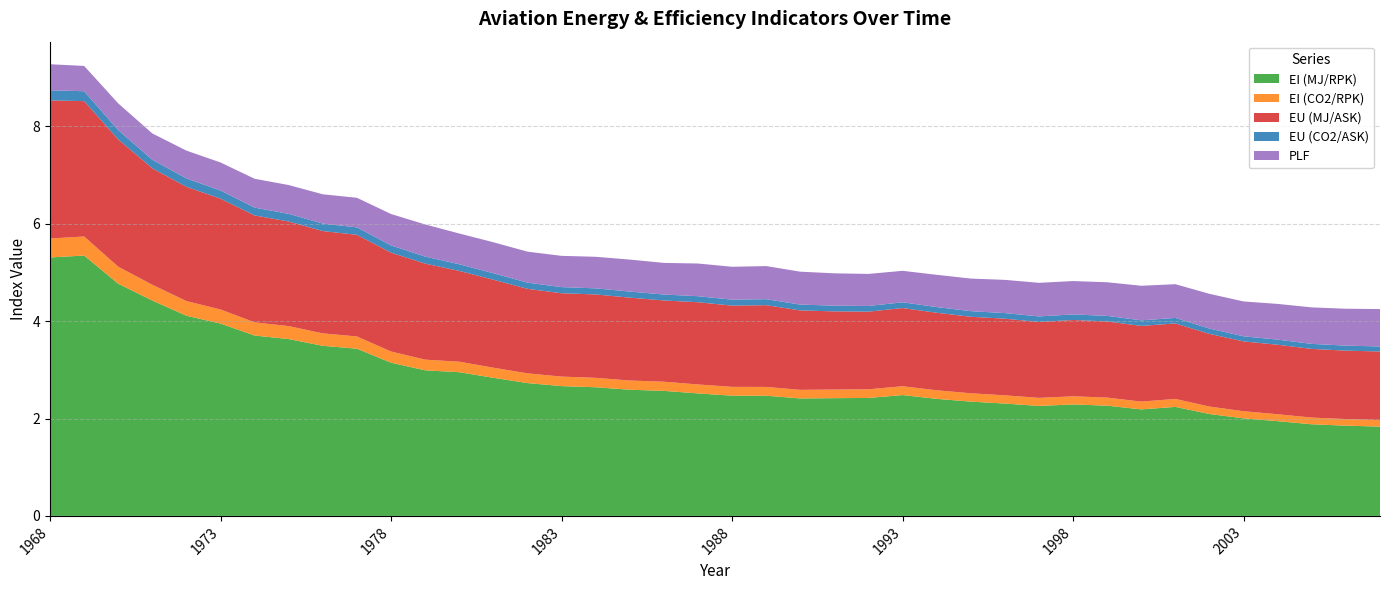

Reading right to left, transcribe all the data shown in this chart.

EI (MJ/RPK): 1.8	1.9	1.9	1.9	2.0	2.1	2.2	2.2	2.3	2.3	2.3	2.3	2.3	2.4	2.5	2.4	2.4	2.4	2.5	2.5	2.5	2.6	2.6	2.6	2.7	2.7	2.8	3.0	3.0	3.1	3.4	3.5	3.6	3.7	4.0	4.1	4.4	4.8	5.3	5.3
EI (CO2/RPK): 0.1	0.1	0.1	0.1	0.1	0.2	0.2	0.2	0.2	0.2	0.2	0.2	0.2	0.2	0.2	0.2	0.2	0.2	0.2	0.2	0.2	0.2	0.2	0.2	0.2	0.2	0.2	0.2	0.2	0.2	0.3	0.3	0.3	0.3	0.3	0.3	0.3	0.3	0.4	0.4
EU (MJ/ASK): 1.4	1.4	1.4	1.4	1.4	1.5	1.6	1.6	1.6	1.6	1.6	1.6	1.6	1.6	1.6	1.6	1.6	1.6	1.7	1.7	1.7	1.7	1.7	1.7	1.7	1.7	1.8	1.9	2.0	2.0	2.1	2.1	2.1	2.2	2.3	2.3	2.4	2.6	2.8	2.8
EU (CO2/ASK): 0.1	0.1	0.1	0.1	0.1	0.1	0.1	0.1	0.1	0.1	0.1	0.1	0.1	0.1	0.1	0.1	0.1	0.1	0.1	0.1	0.1	0.1	0.1	0.1	0.1	0.1	0.1	0.1	0.1	0.1	0.2	0.2	0.2	0.2	0.2	0.2	0.2	0.2	0.2	0.2
PLF: 0.8	0.8	0.7	0.7	0.7	0.7	0.7	0.7	0.7	0.7	0.7	0.7	0.7	0.7	0.6	0.7	0.7	0.7	0.7	0.7	0.7	0.6	0.7	0.6	0.6	0.6	0.6	0.6	0.7	0.6	0.6	0.6	0.6	0.6	0.6	0.6	0.5	0.5	0.5	0.5